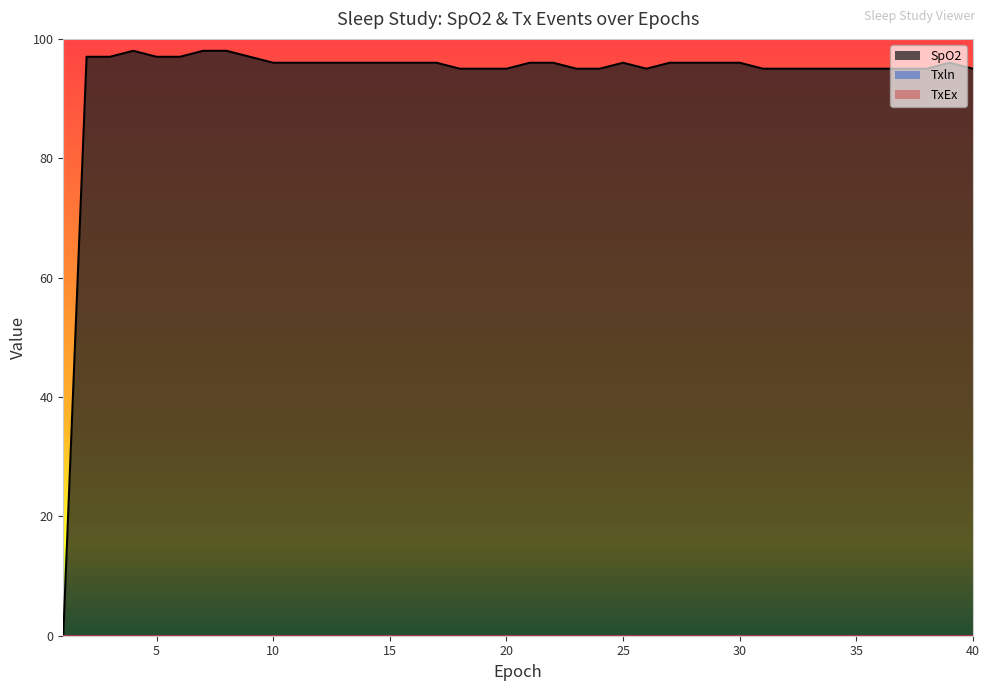

True or false: SpO2 and Txln cross at least once.

False